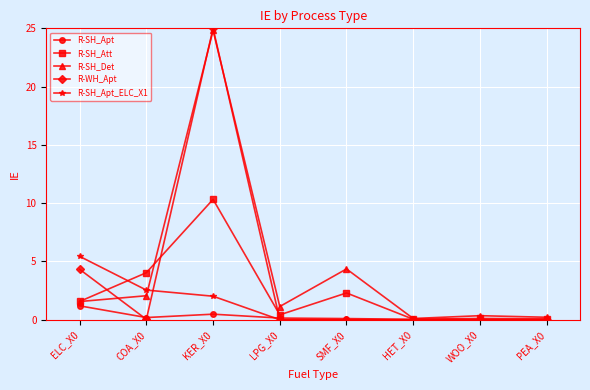

True or false: R-SH_Att has more than 0 points higher than both neighbors.

True